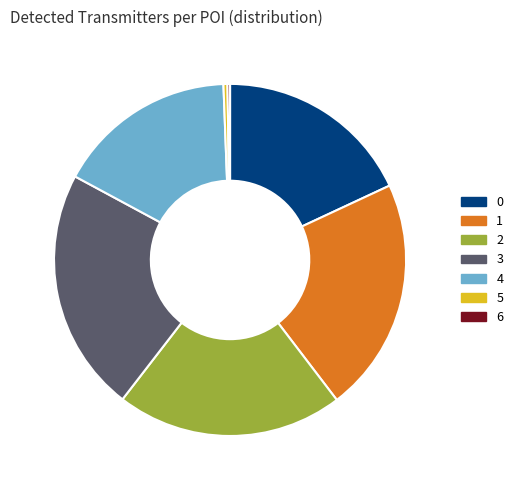

Which slice is the largest?

3